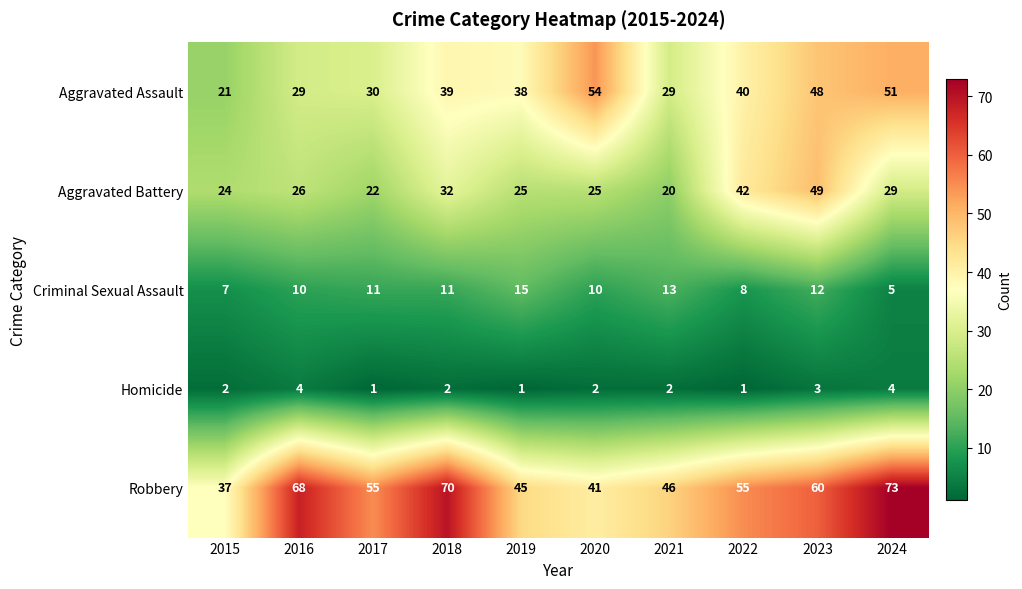

What is the difference between the maximum and minimum values in the Robbery series?

36